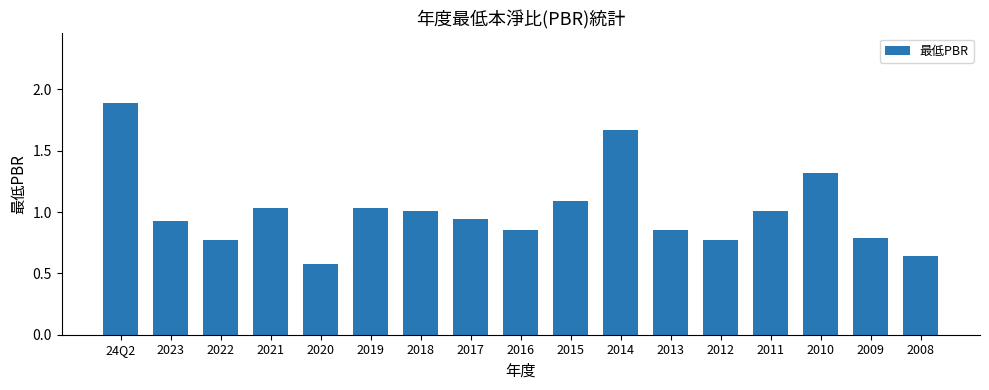

What is the difference between the maximum and minimum values?

1.3